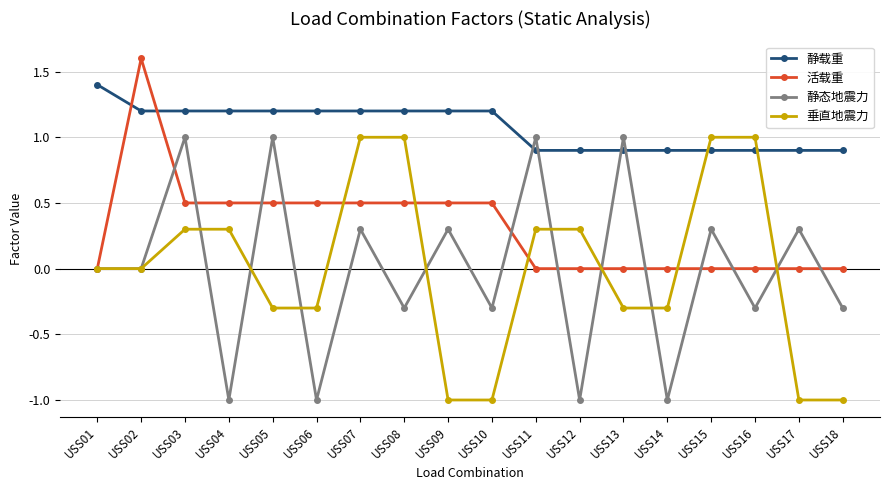

Does the chart display data point markers on the line(s)?

Yes